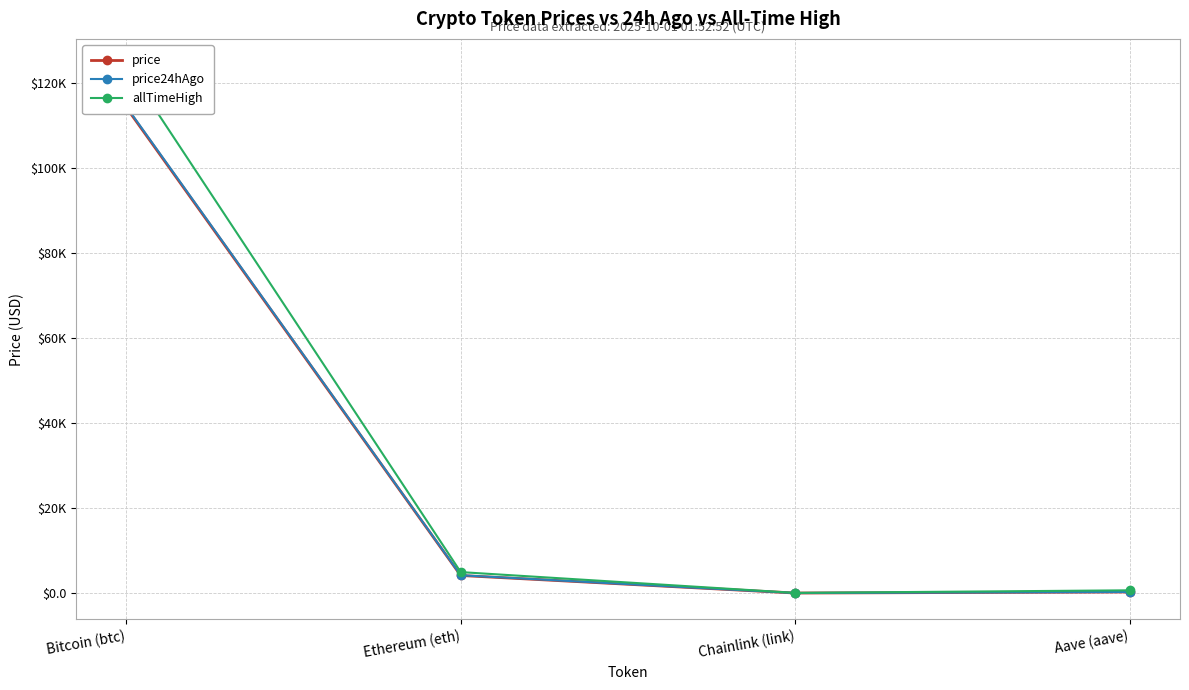

What is the label of the 4th point from the left?

Aave (aave)